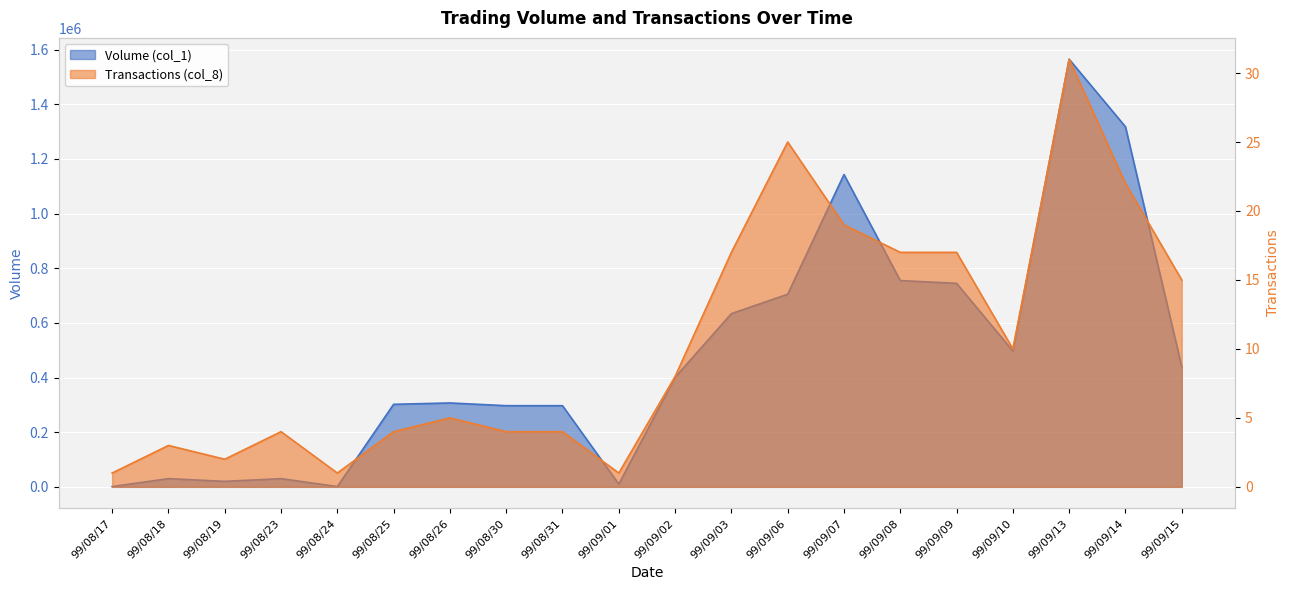

What is the label of the 1st point from the right?

99/09/15